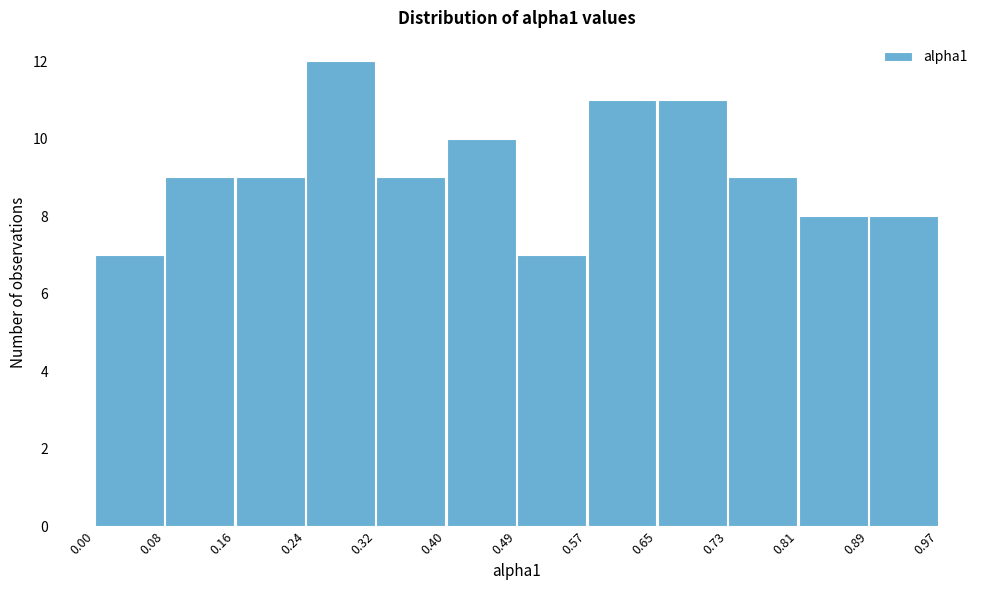

Which range on the x-axis has the tallest bar?

0.24 to 0.32